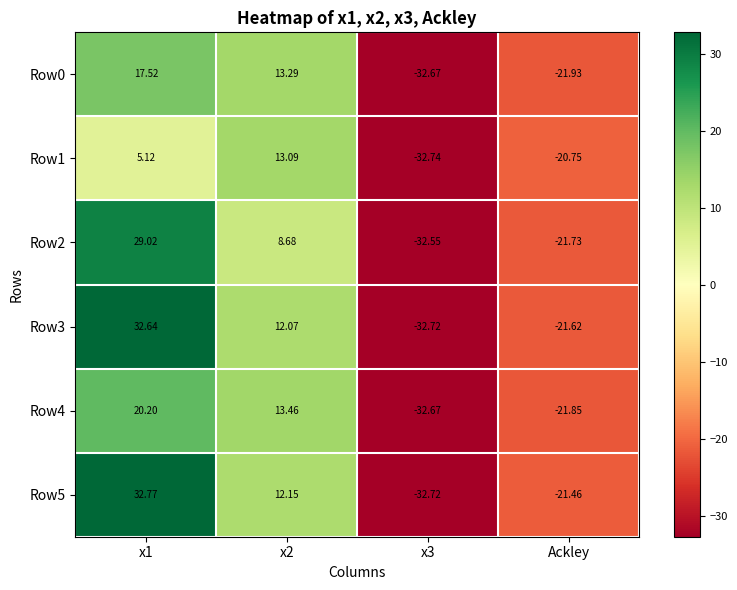

How many values in the Row1 series exceed 5?

2